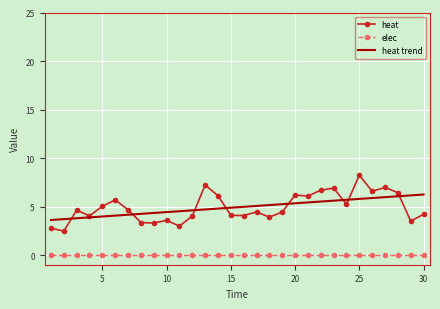

Which series has the largest range (max minus min)?

heat